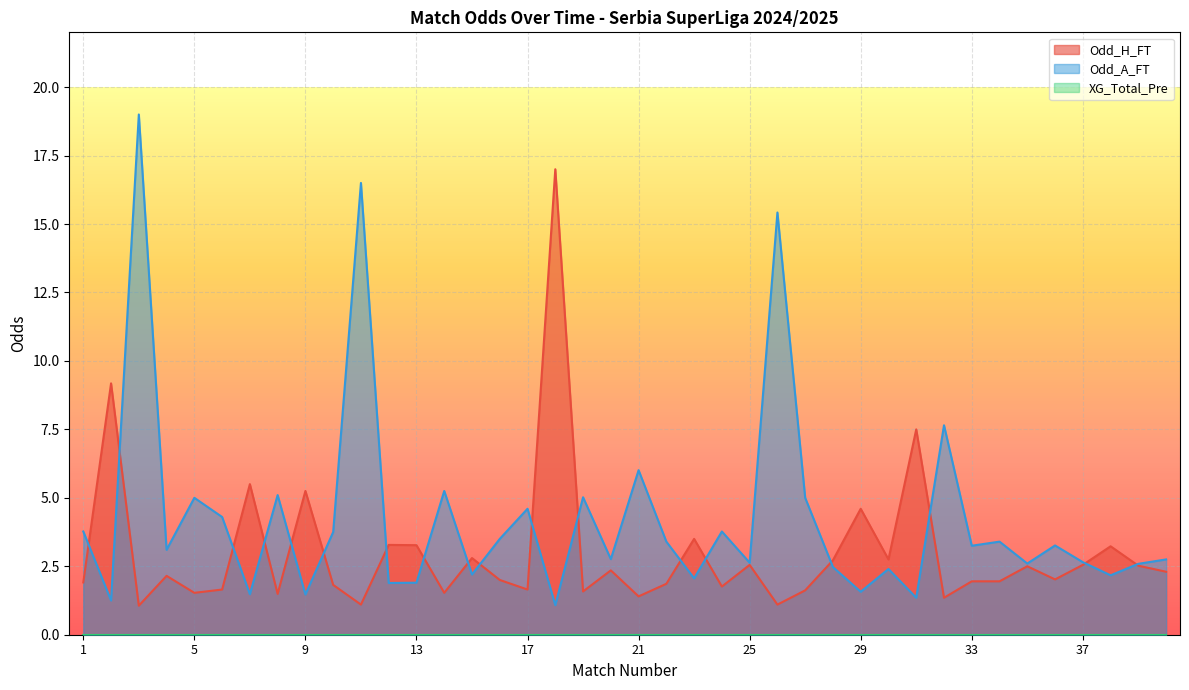

How many series are shown in this chart?

3